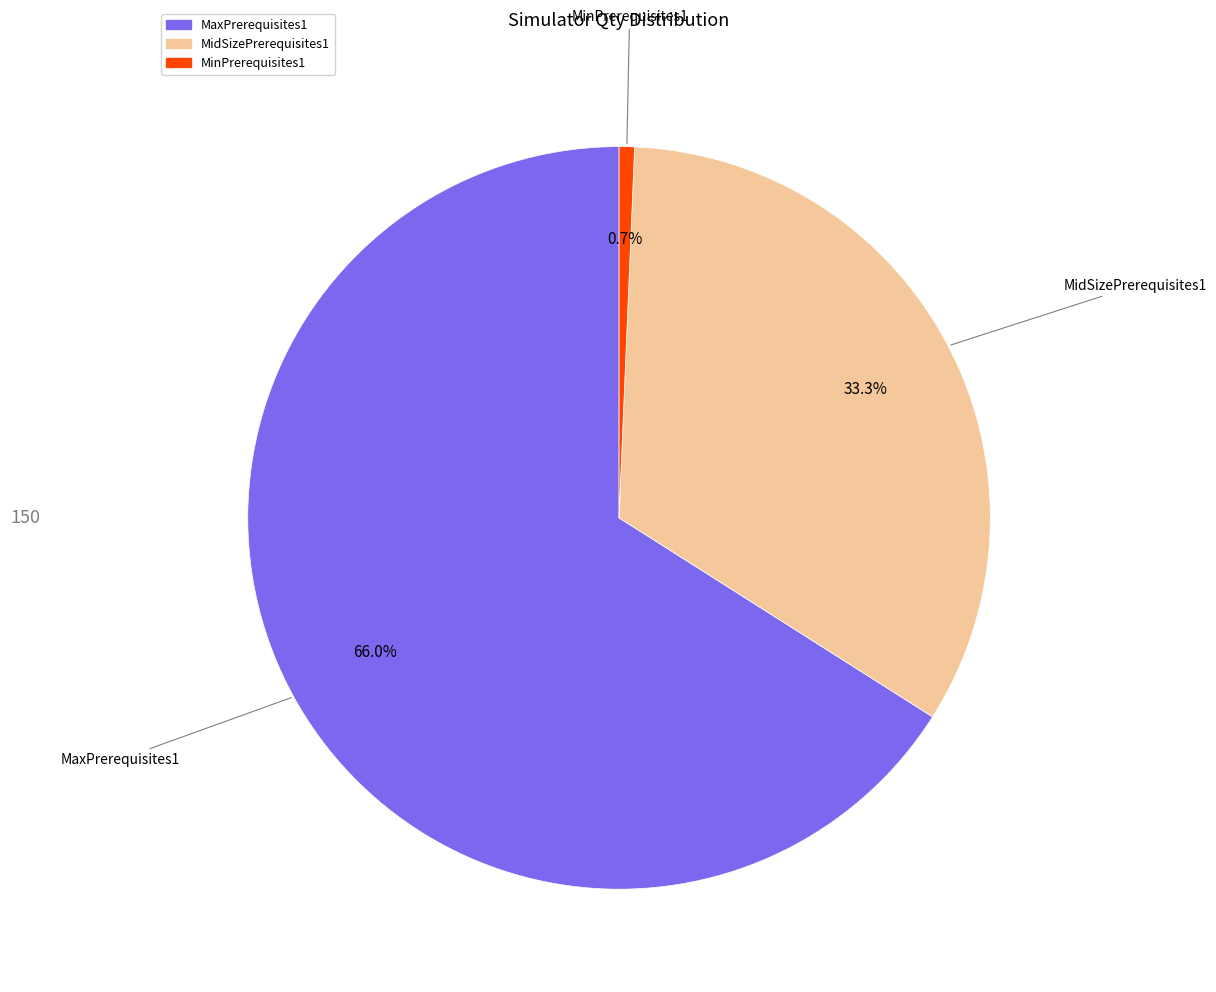

Which has a higher value, MidSizePrerequisites1 or MaxPrerequisites1?

MaxPrerequisites1